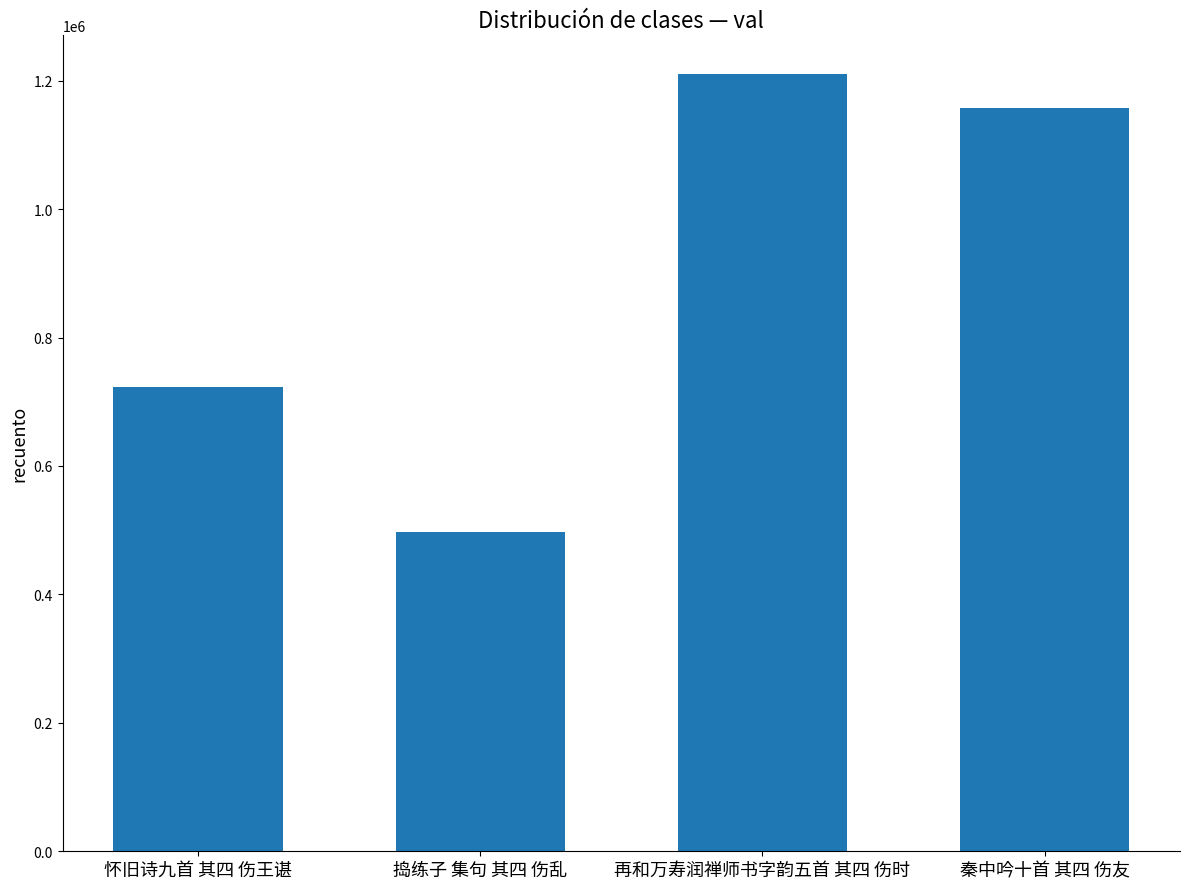

What is the difference between the second highest and minimum values?

660918